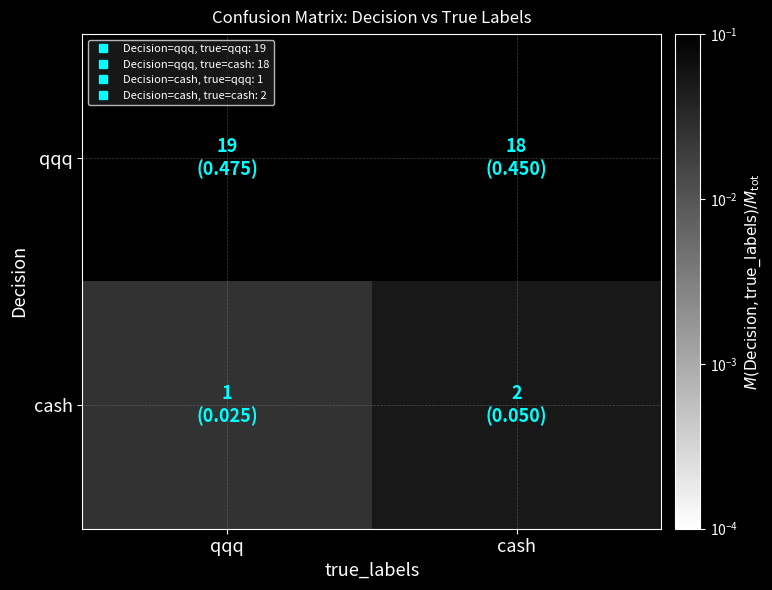

At which category does the chart reach its minimum across all series?

qqq